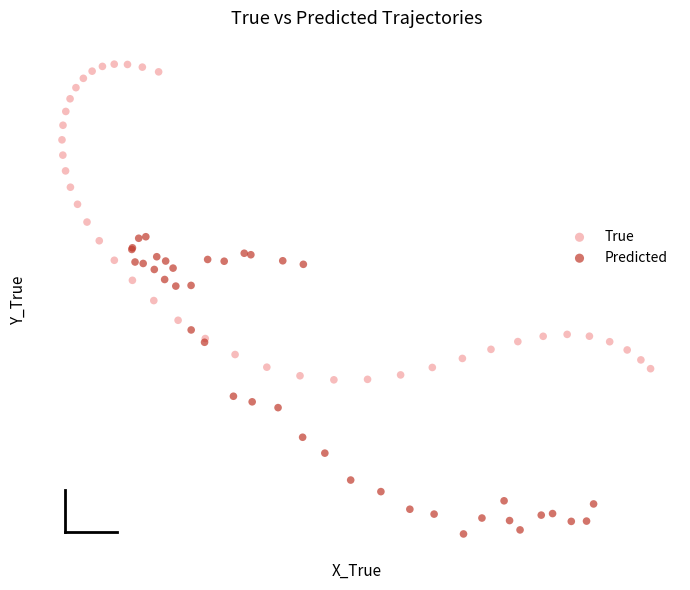

Which series has the largest Y range (max minus min)?

True